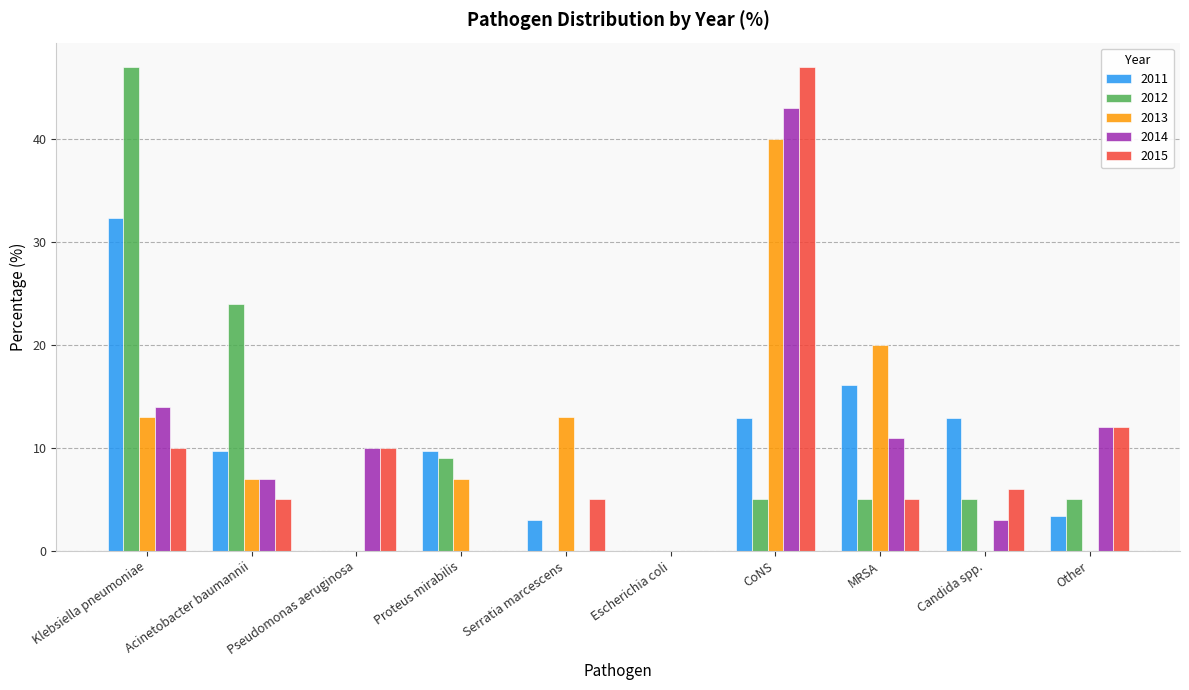

Is the value of 2015 at CoNS greater than the value of 2012 at Acinetobacter baumannii?

Yes